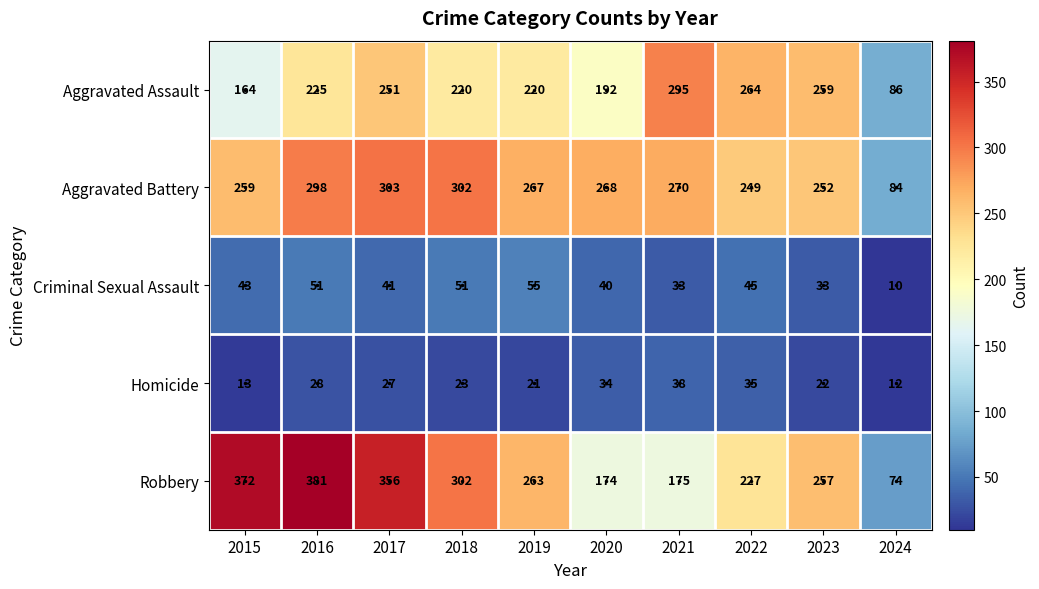

Is it true that Criminal Sexual Assault equals 51 at 2016?

True